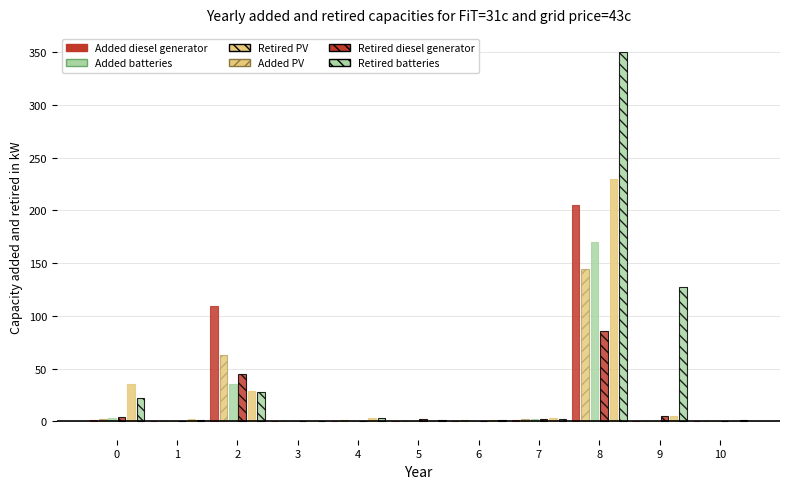

Which series has the largest total across all categories?

Retired batteries